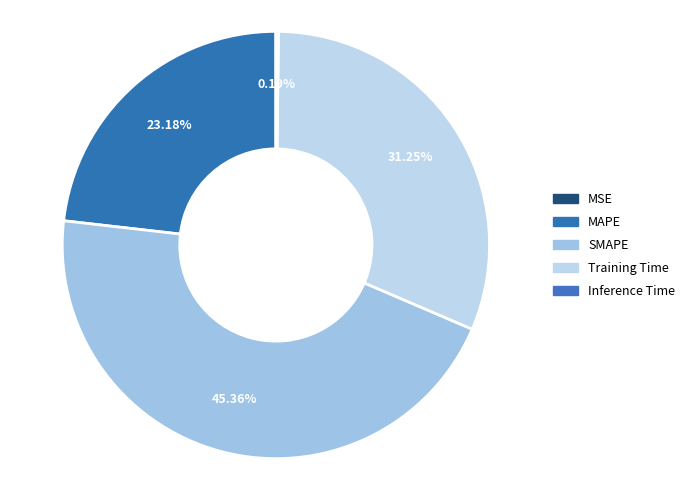

Is it true that Training Time is 21% of the pie?

False